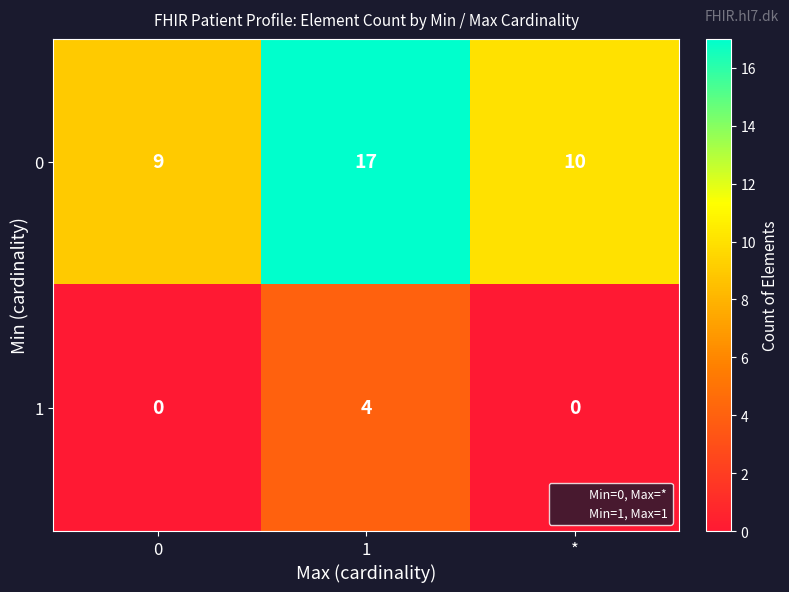

What is the difference between the maximum and second lowest values in the 1 series?

4